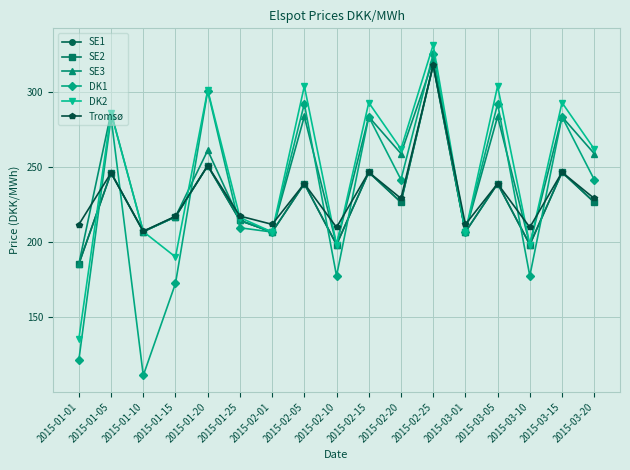

What is the sum of the Tromsø values at 2015-03-10 and 2015-03-15?

456.1